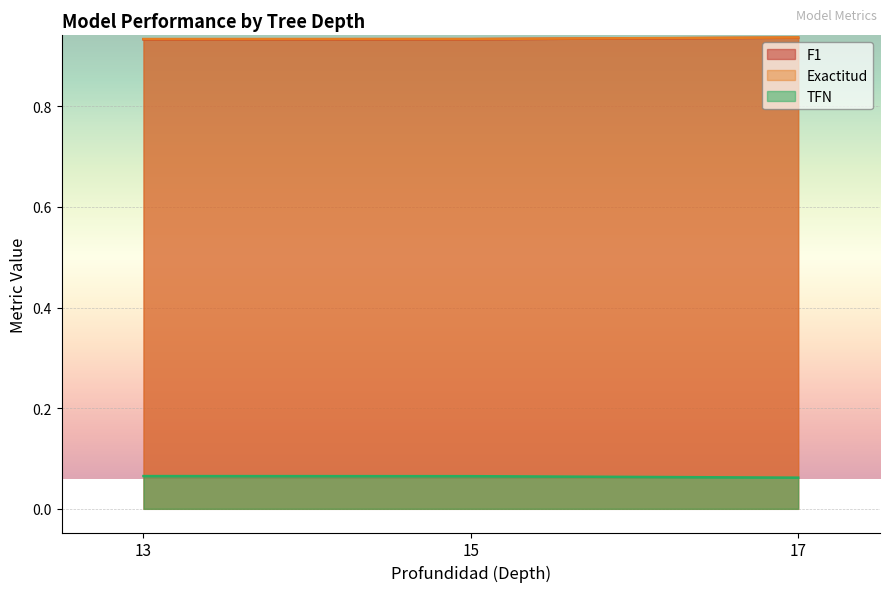

At which label is TFN closest to 0?

17